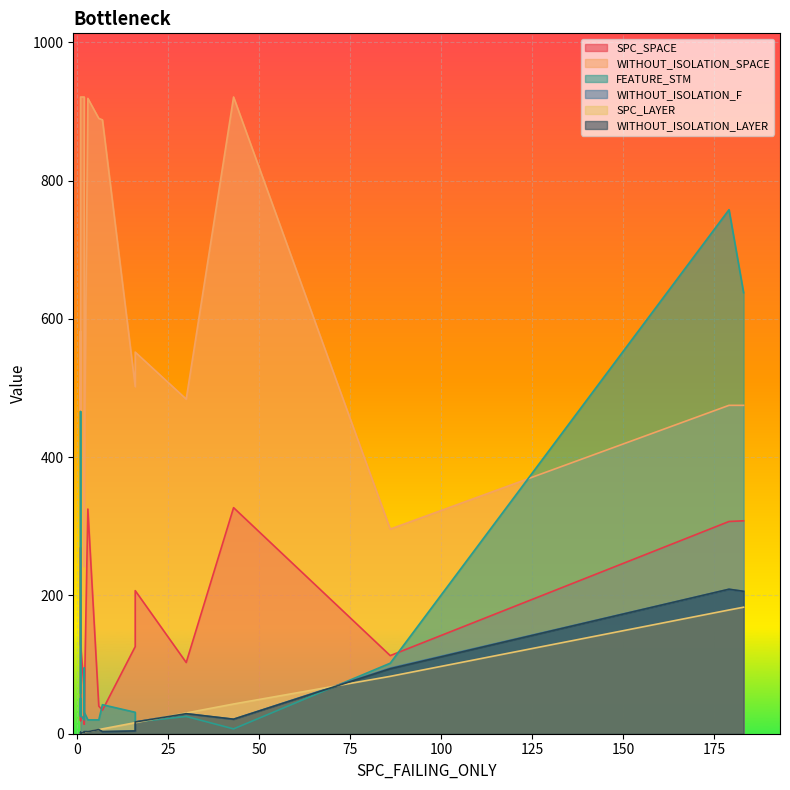

The value of SPC_LAYER at 86 is 124. True or false?

False